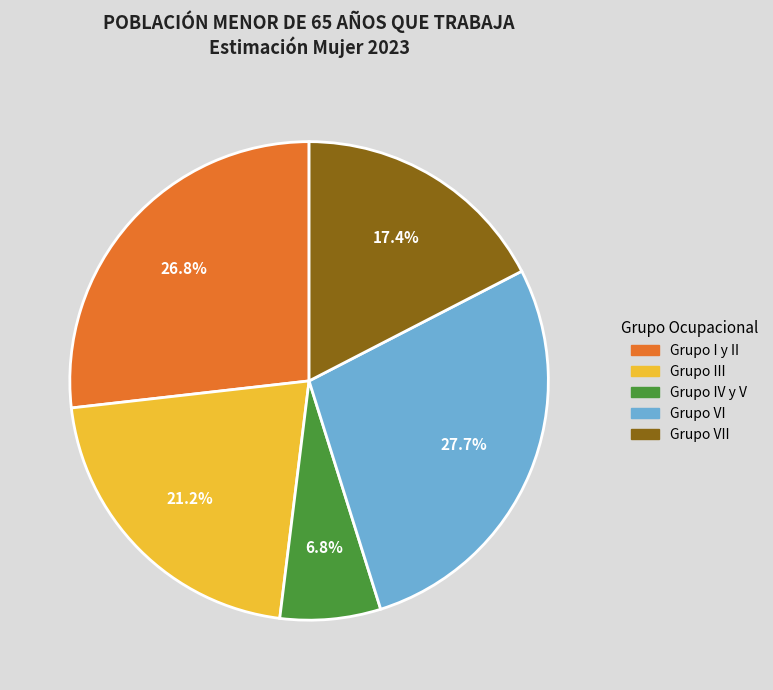

Is there any slice that represents more than half of the pie?

No